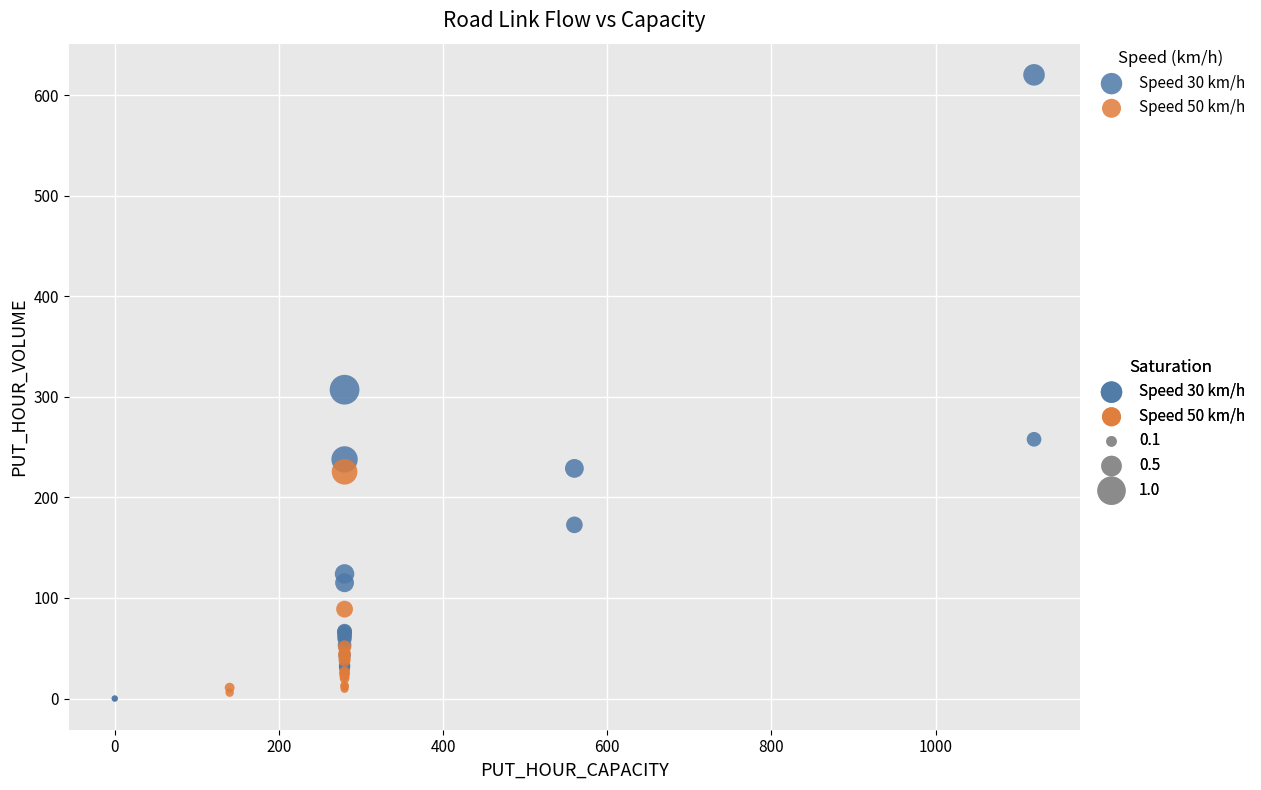

Which series contains the highest Y value?

Speed 30 km/h